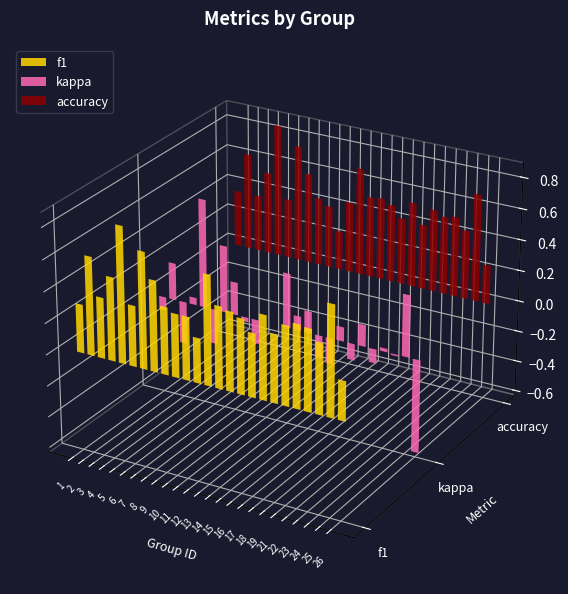

True or false: accuracy has a value of 0.5 at 18.

True